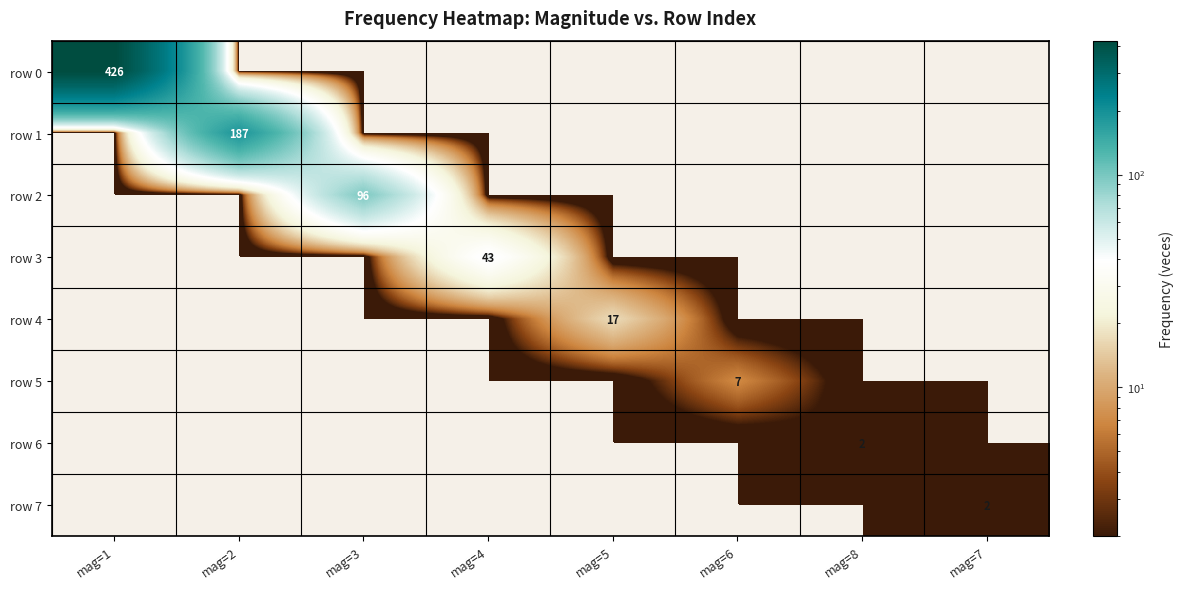

Is it true that row 1 equals 0 at mag=7?

True